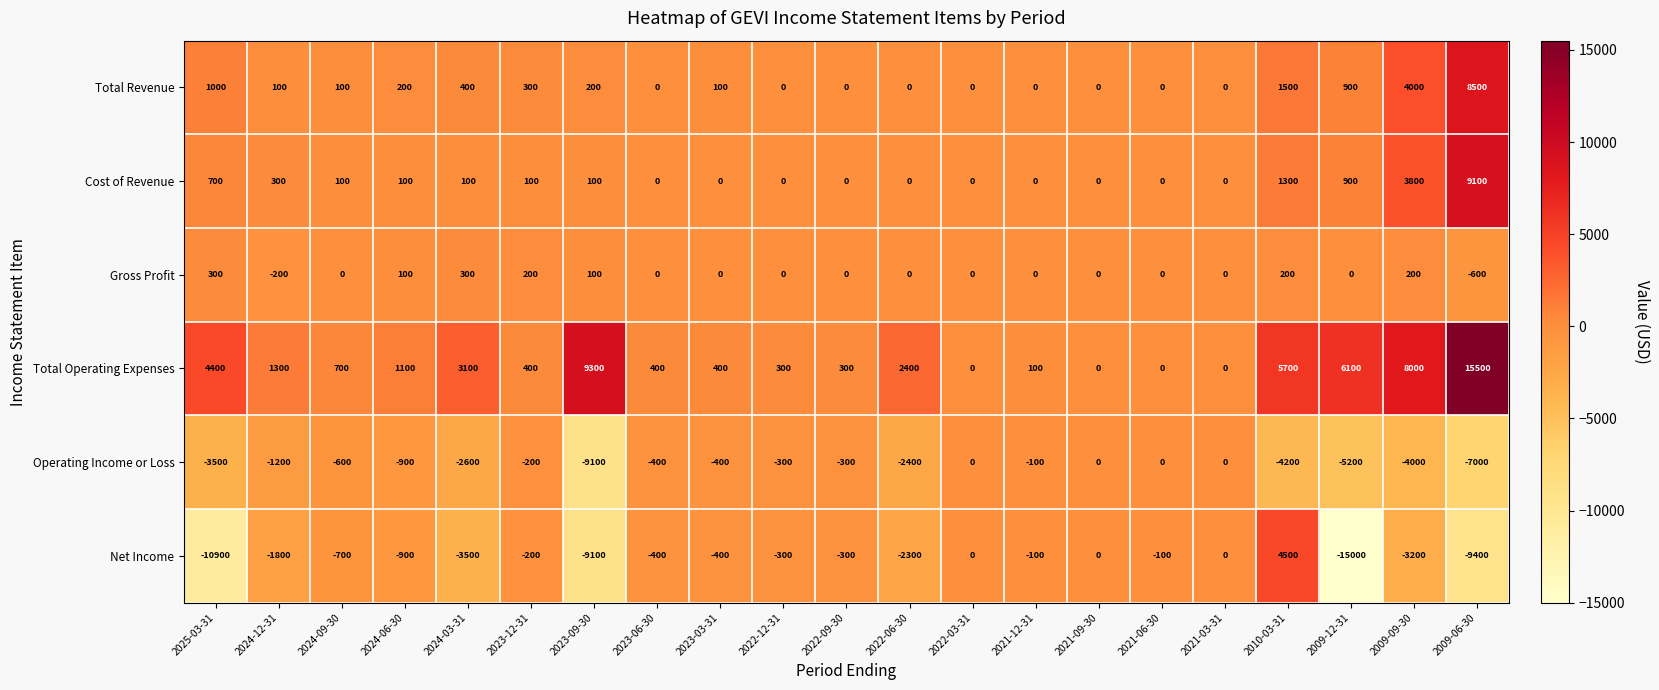

At which label does Cost of Revenue reach its peak?

2009-06-30